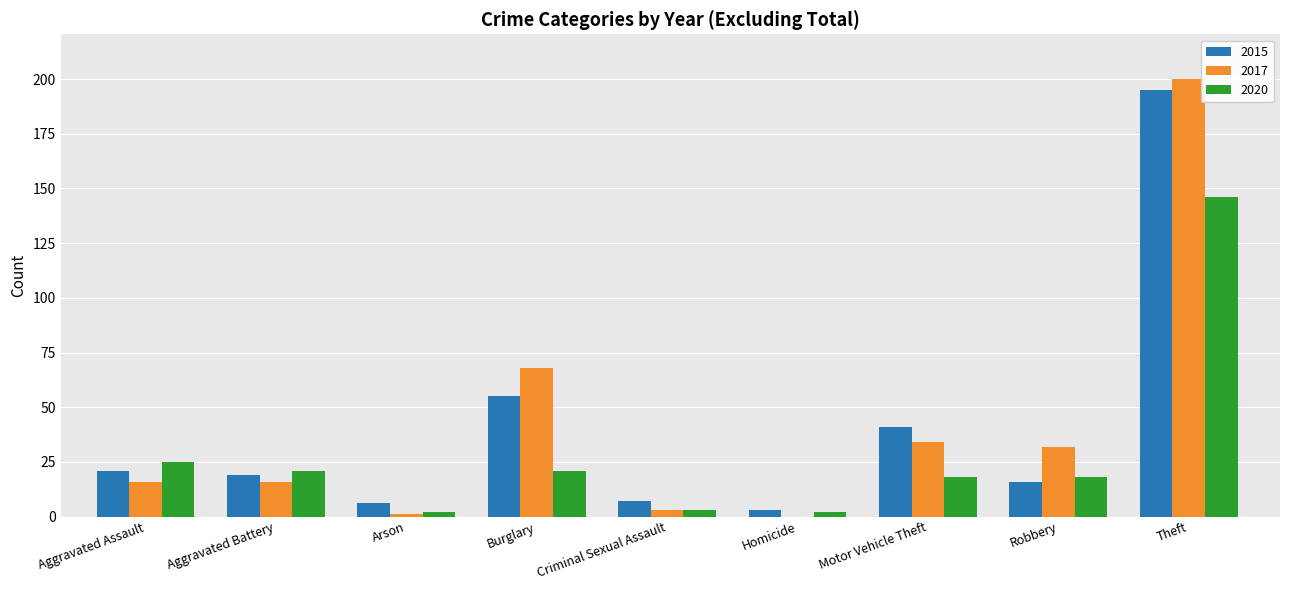

True or false: 2020 has a value of 146 at Theft.

True